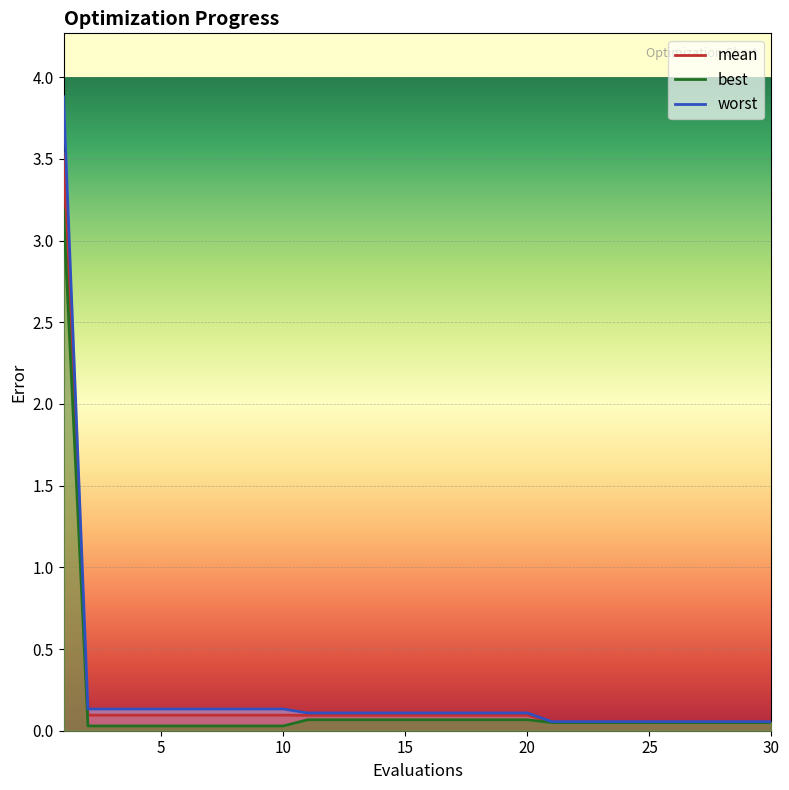

True or false: best and worst cross at least once.

False